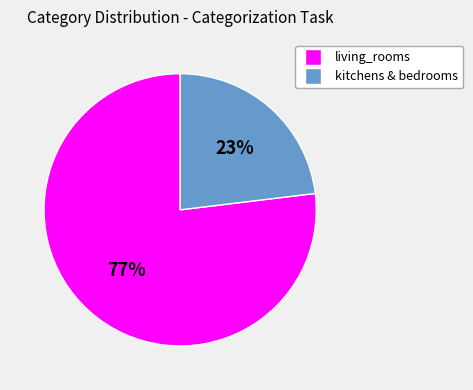

To the nearest percent, what is the average slice percentage?

50%